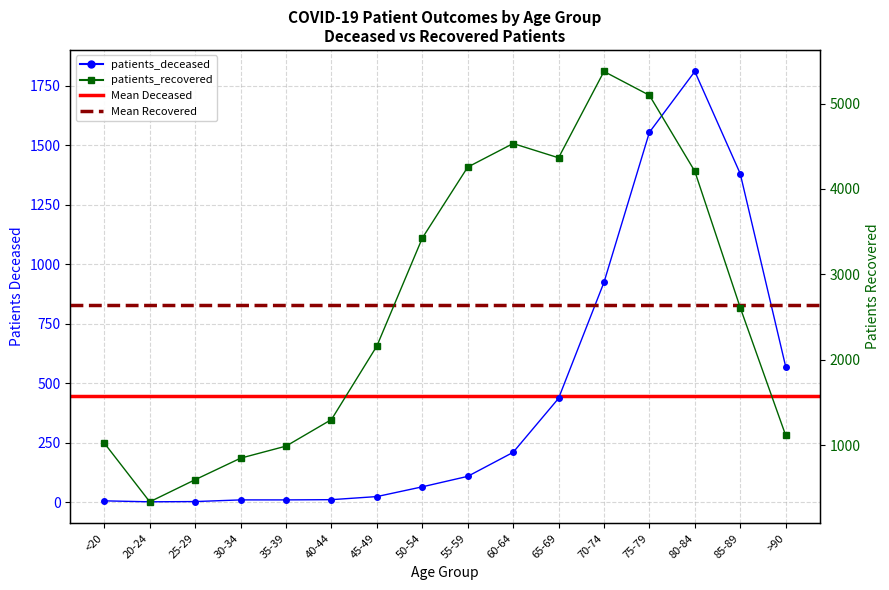

Where is patients_recovered nearest to the value 2856?

85-89